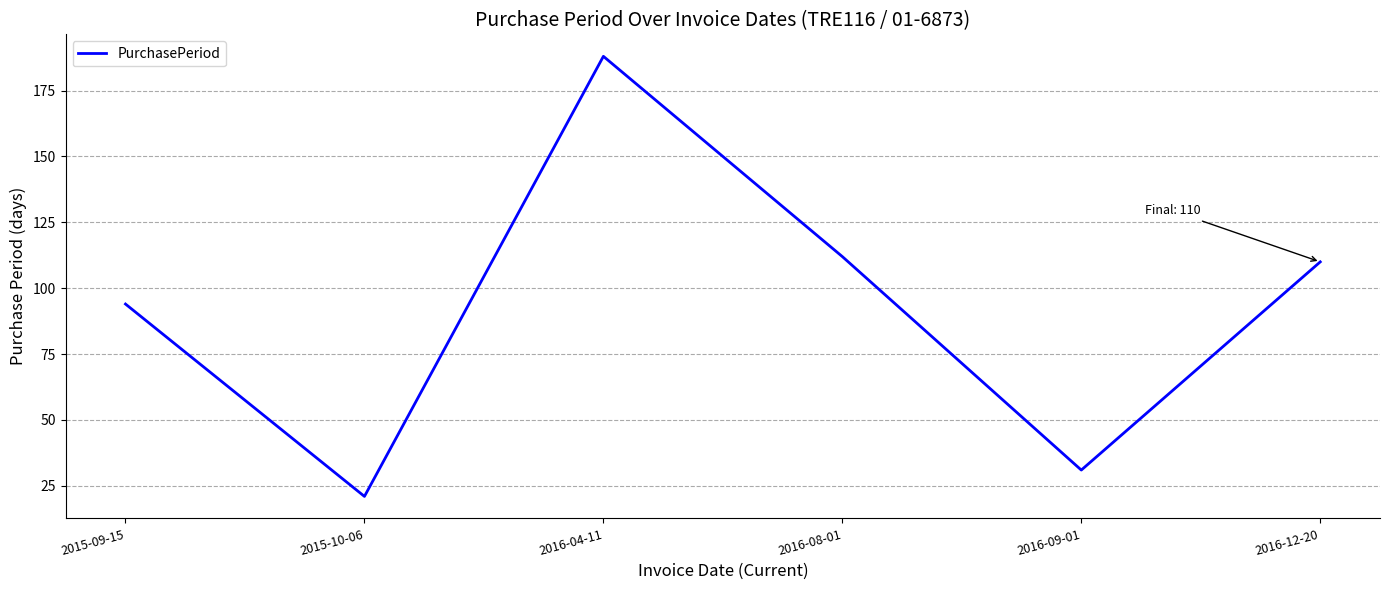

At which category does the chart reach its minimum across all series?

2015-10-06